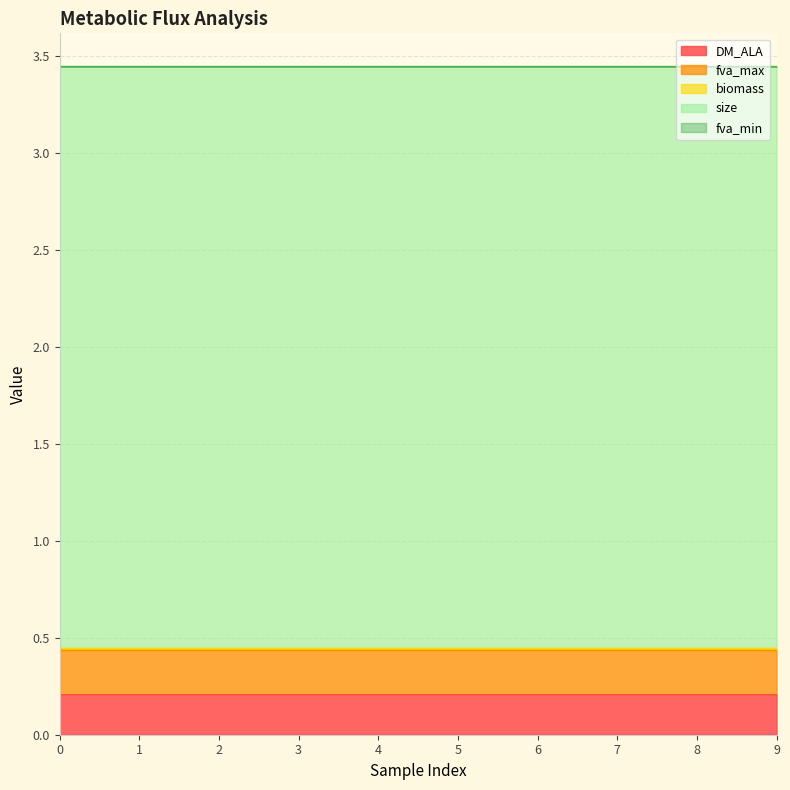

What is the average value of the size series?

3.0